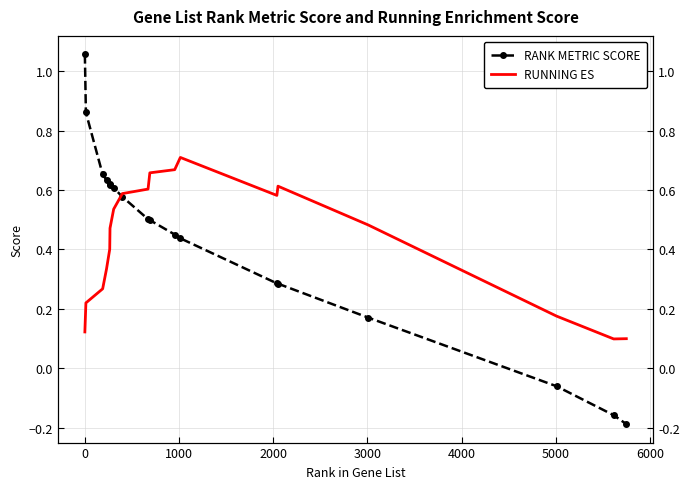

Which series has the largest total across all categories?

RANK METRIC SCORE